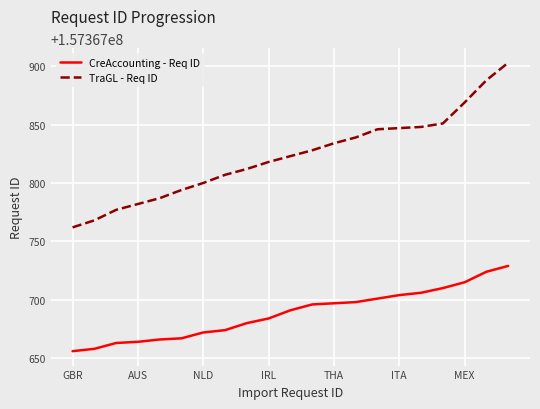

At how many categories does at least one series exceed 157367785?

17